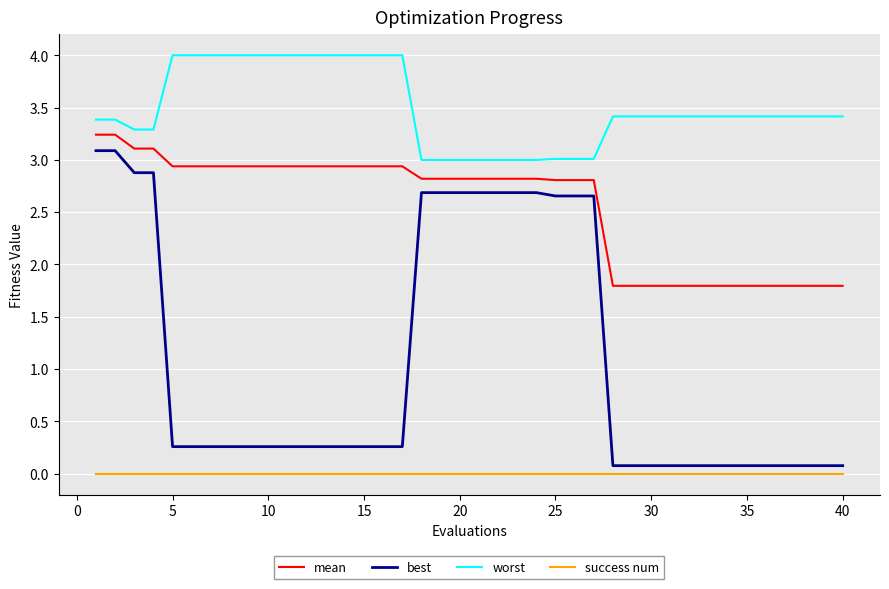

What is the greatest value displayed?

4.0